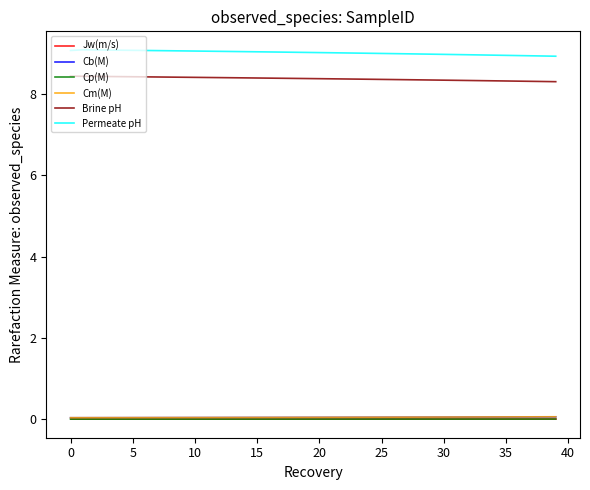

Does the chart have visible grid lines?

No